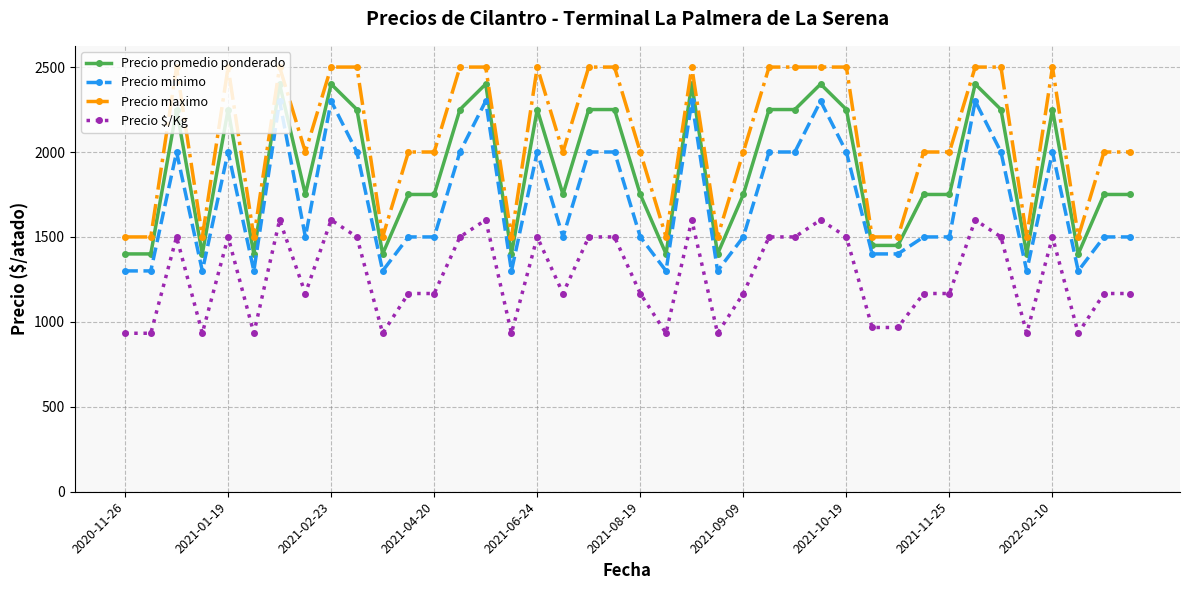

True or false: Precio maximo and Precio minimo intersect in this chart.

False